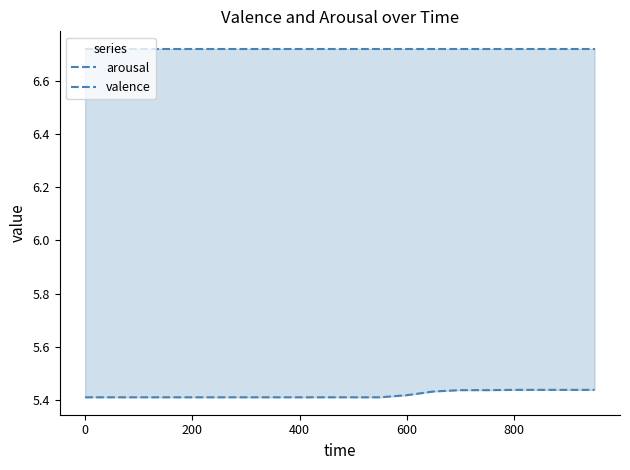

Reading right to left, transcribe all the data shown in this chart.

arousal: 5.4	5.4	5.4	5.4	5.4	5.4	5.4	5.4	5.4	5.4	5.4	5.4	5.4	5.4	5.4	5.4	5.4	5.4	5.4	5.4
valence: 6.7	6.7	6.7	6.7	6.7	6.7	6.7	6.7	6.7	6.7	6.7	6.7	6.7	6.7	6.7	6.7	6.7	6.7	6.7	6.7